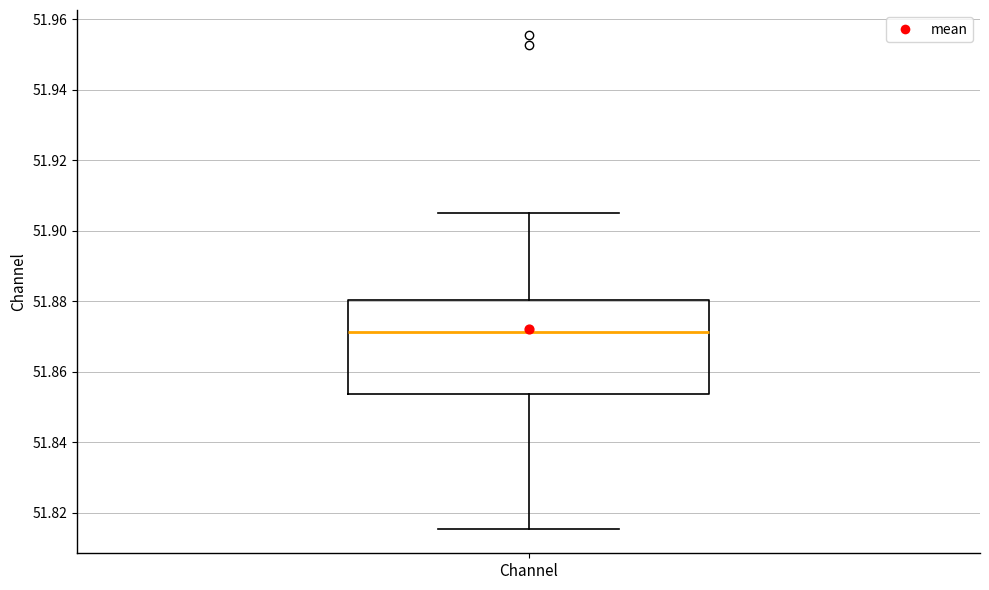

Read this box plot against the y-axis: the position of the median line, the range covered by the box, and the ends of both whiskers. The values are not printed on the chart, so give them approximately, as read against the axis.

median 51.872, box 51.854 to 51.880, whiskers 51.816 to 51.906